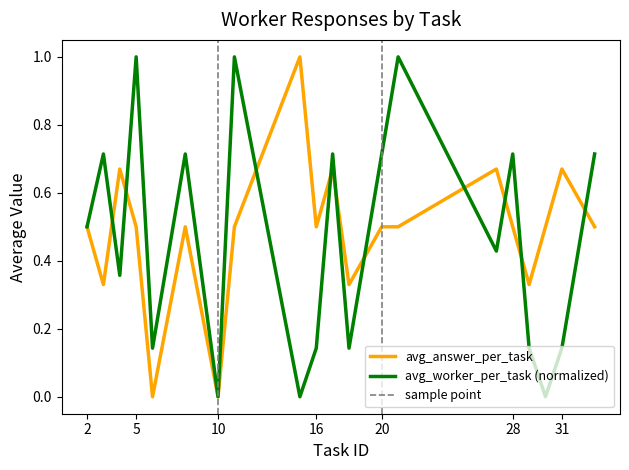

Between 16 and 15, which is larger?

15